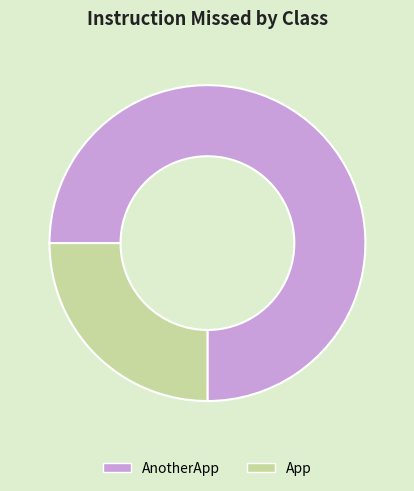

What is the largest slice in the pie chart?

AnotherApp